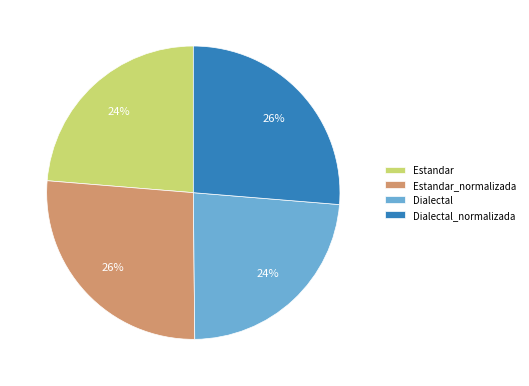

Is the sum of Estandar and Dialectal greater than half?

No